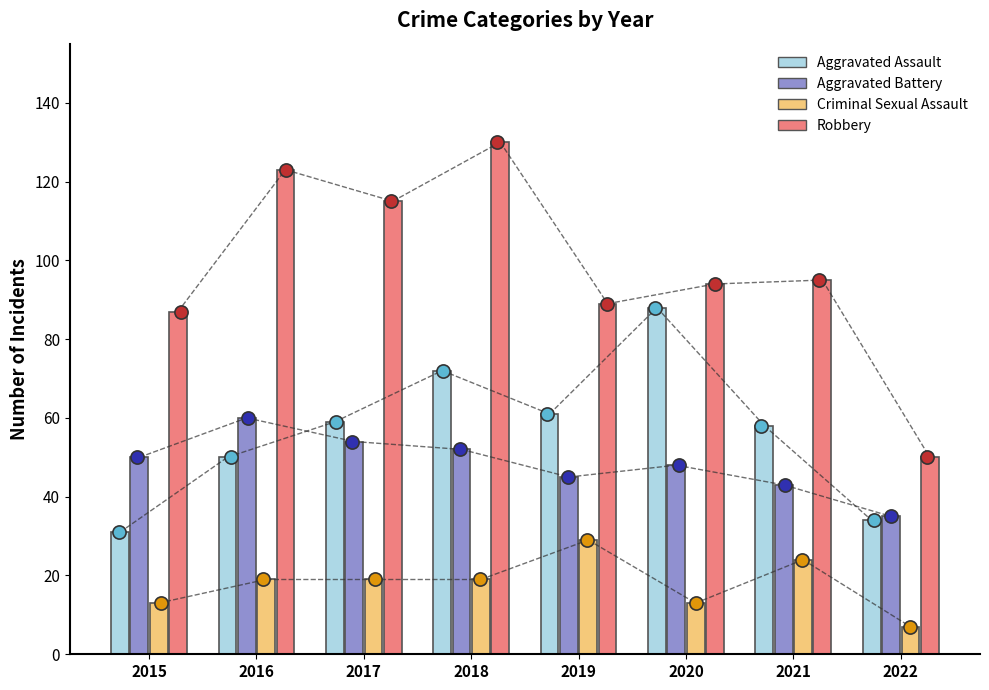

Is the value of Robbery at 2016 greater than the value of Aggravated Assault at 2017?

Yes